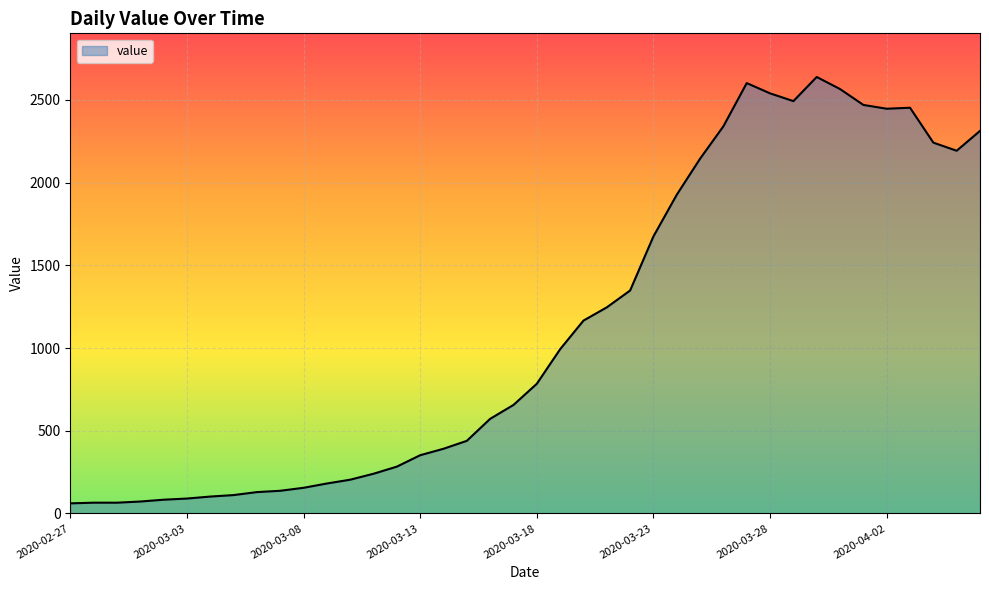

What is the maximum value shown in the chart?

2639